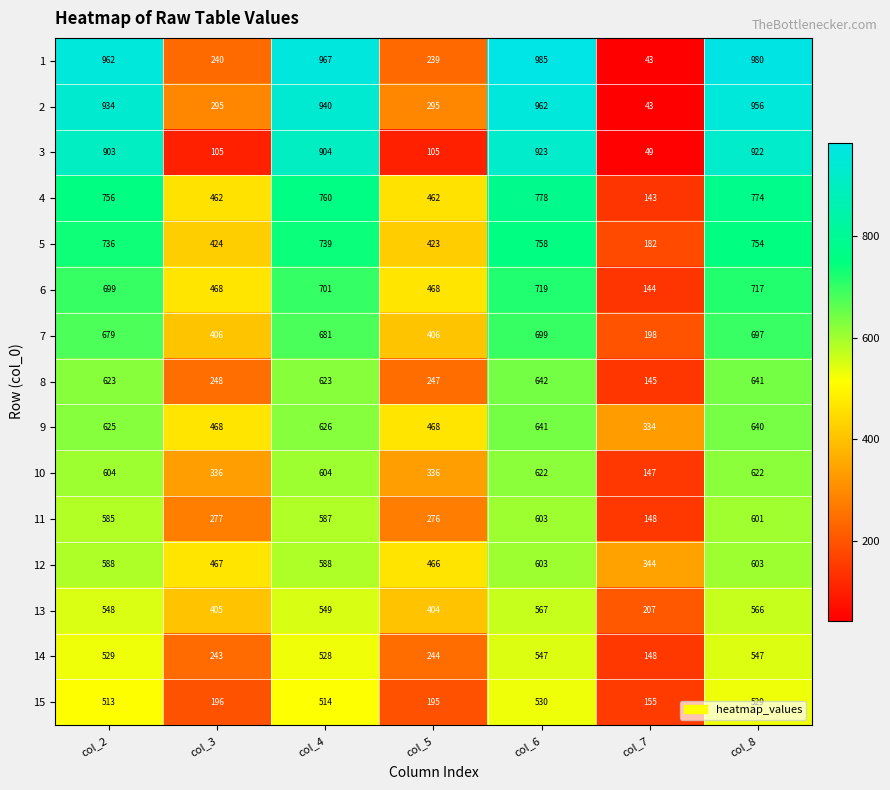

The value of 11 at col_5 is 276. True or false?

True